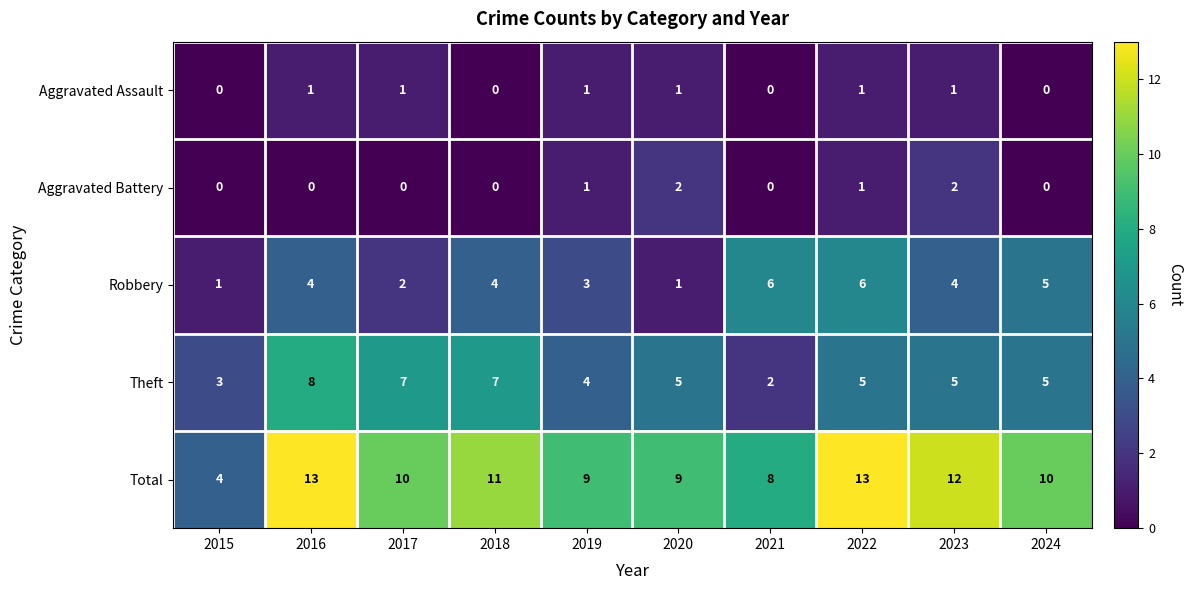

Which category has the highest value in the Theft series?

2016